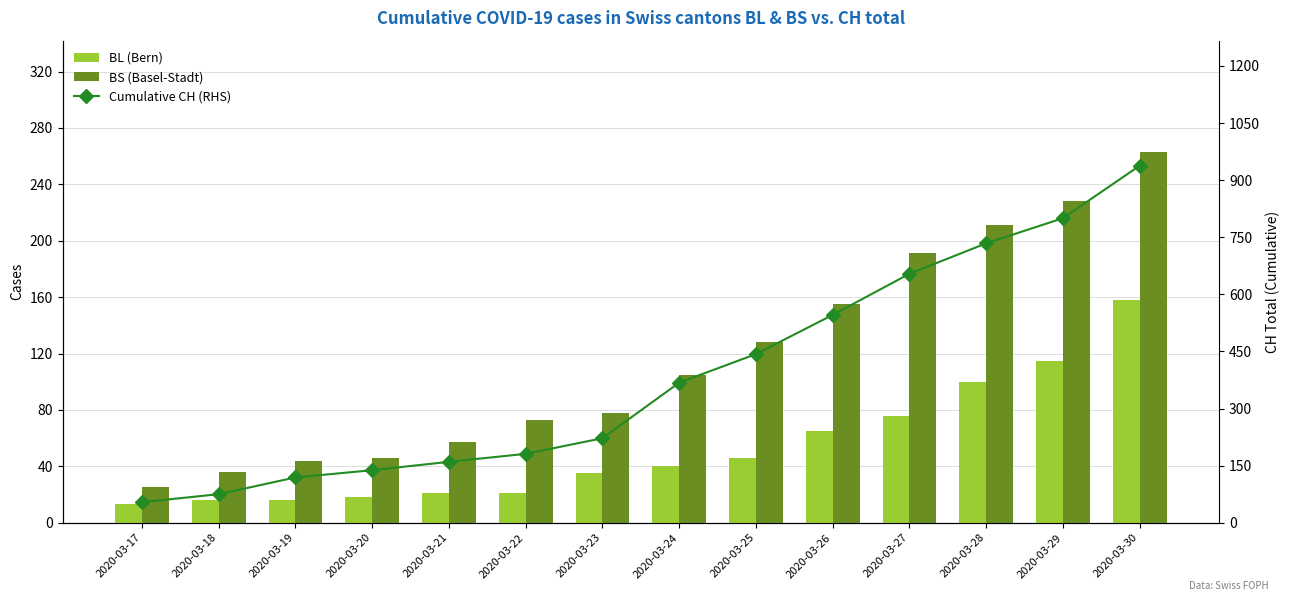

List the series in order of their peak value, highest first.

Cumulative CH (RHS), BS (Basel-Stadt), BL (Bern)